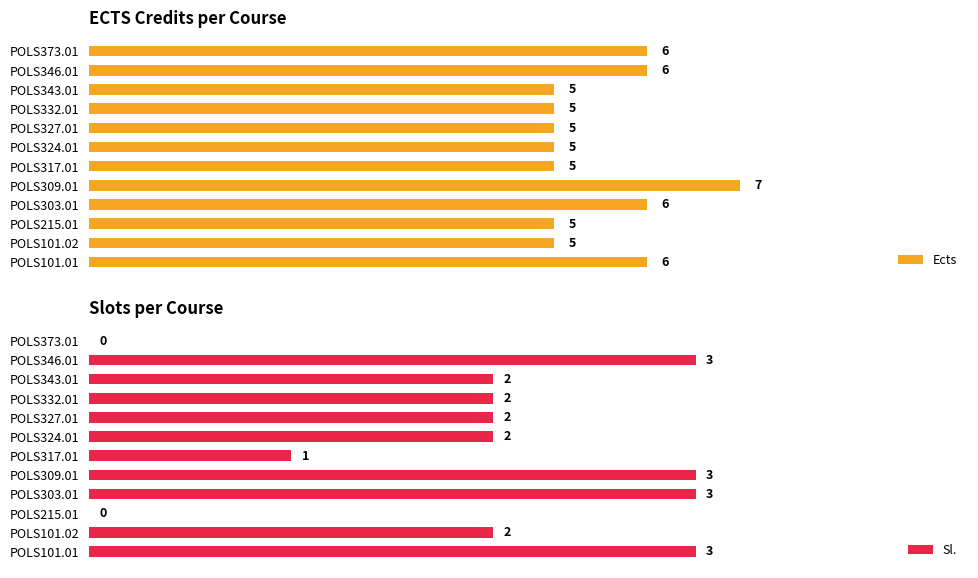

At which label is Sl. closest to 1?

POLS317.01